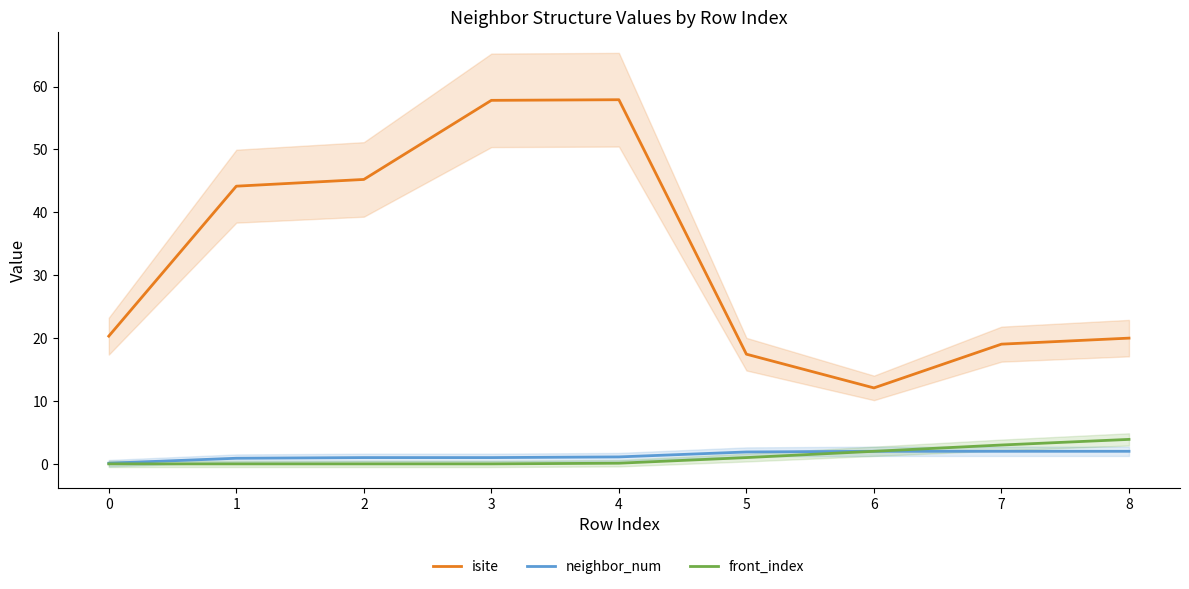

True or false: isite and neighbor_num intersect in this chart.

False